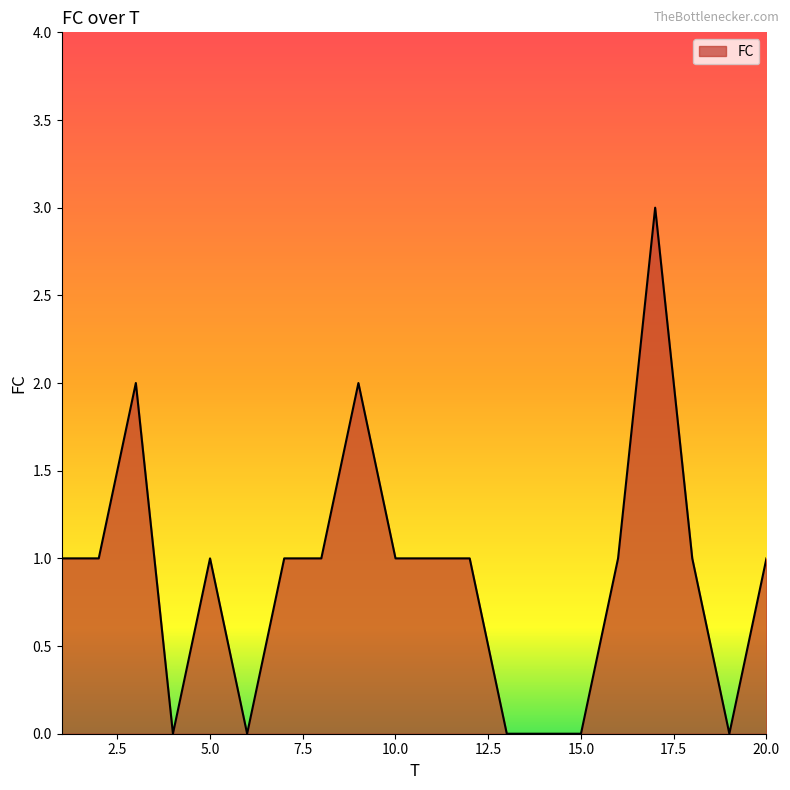

Reading left to right, extract all data points from this chart.

1	1	2	0	1	0	1	1	2	1	1	1	0	0	0	1	3	1	0	1